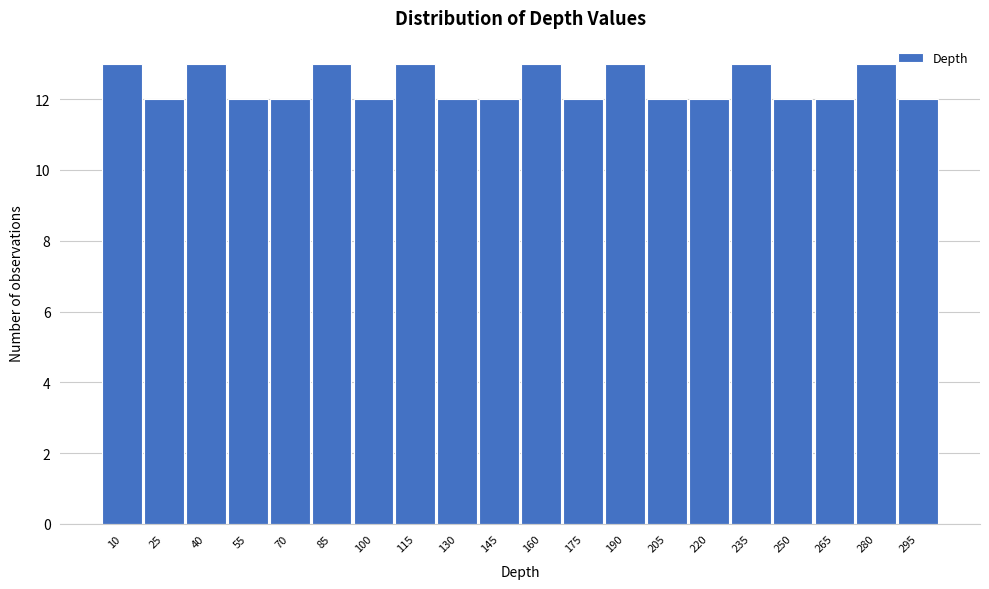

Reading left to right, what are all the values shown in this chart?

10=13	25=12	40=13	55=12	70=12	85=13	100=12	115=13	130=12	145=12	160=13	175=12	190=13	205=12	220=12	235=13	250=12	265=12	280=13	295=12